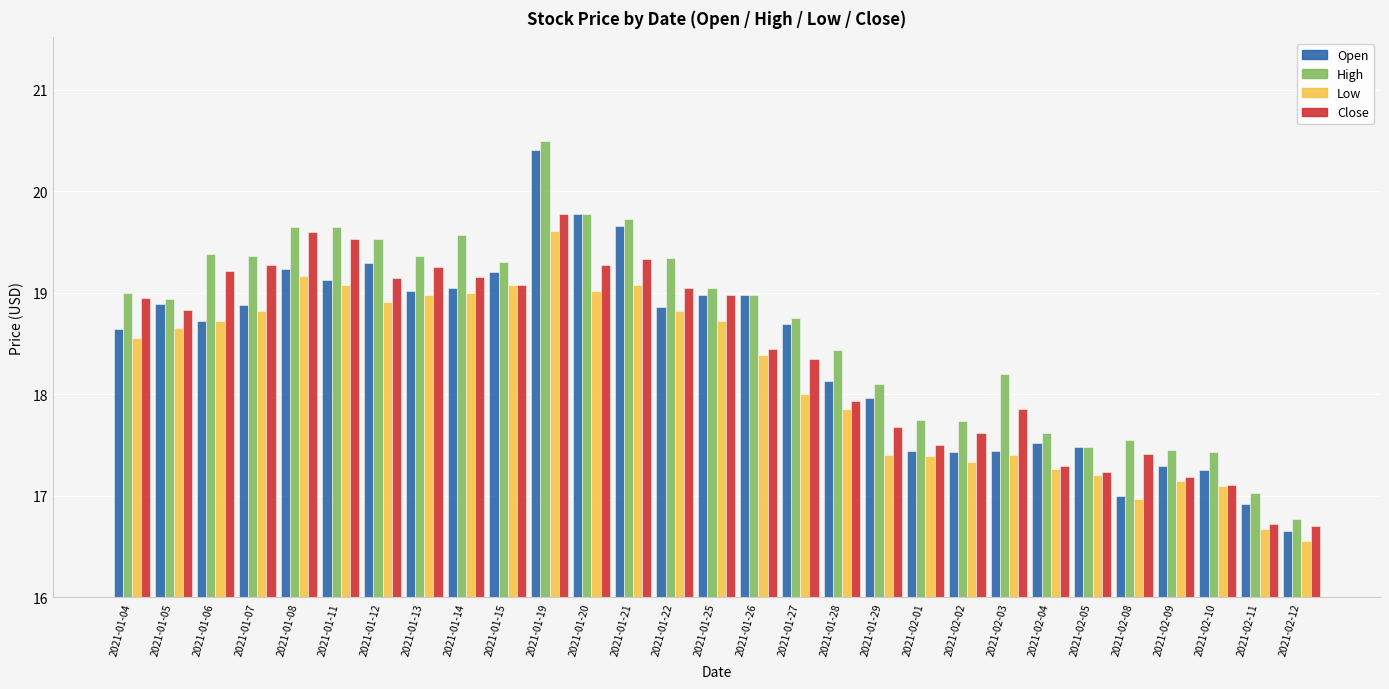

Which category has the highest value in the Open series?

2021-01-19